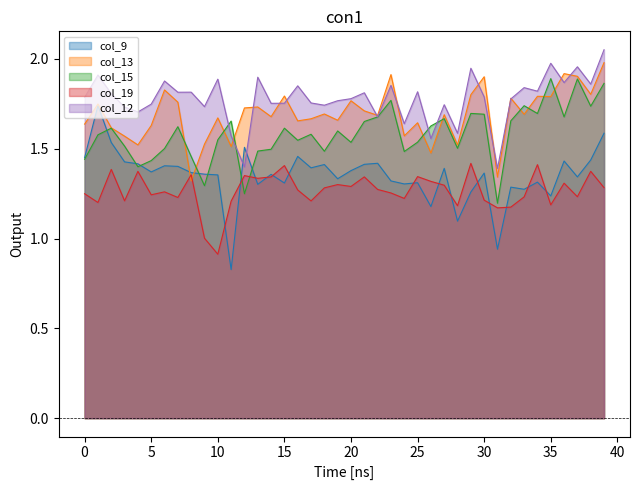

True or false: col_13 has more than 2 interior local peaks.

True